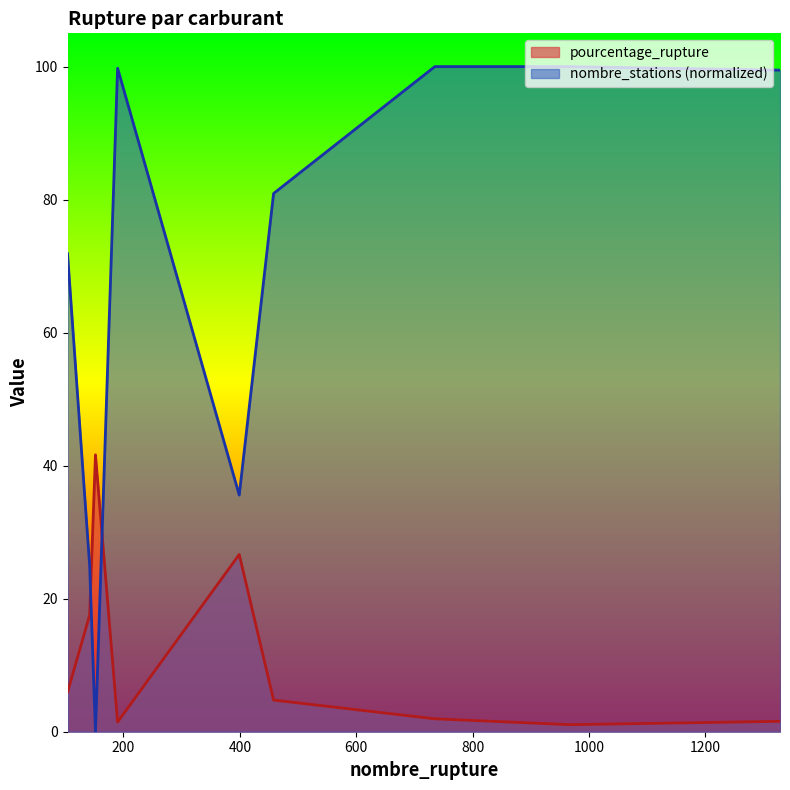

What is the difference between the maximum and minimum values in the pourcentage_rupture series?

40.6